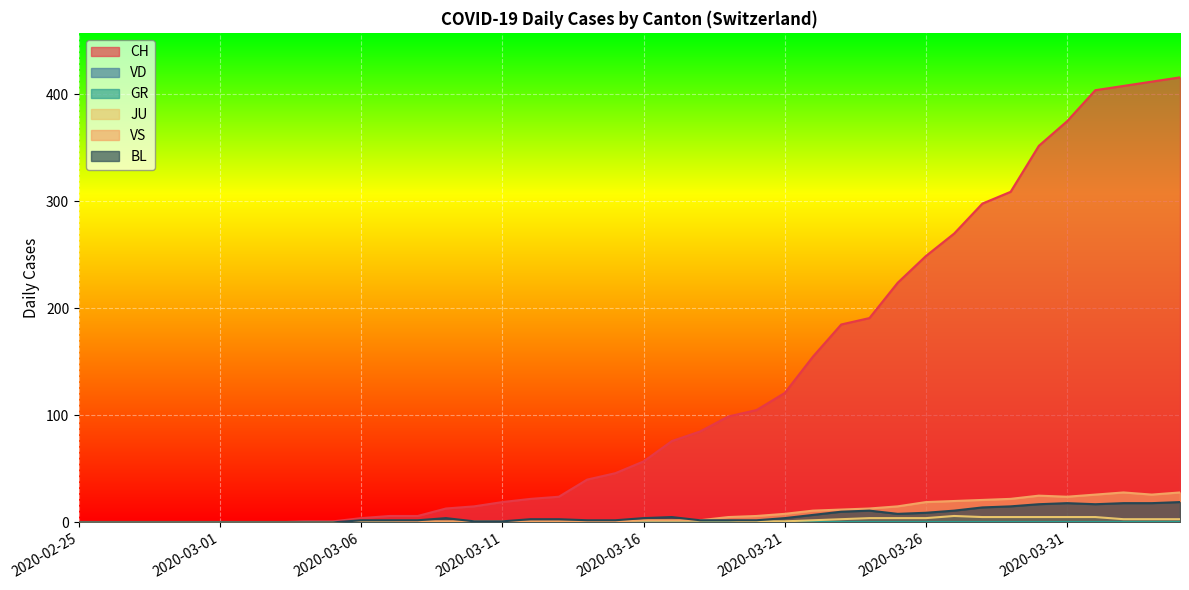

Does the chart display data point markers on the line(s)?

No